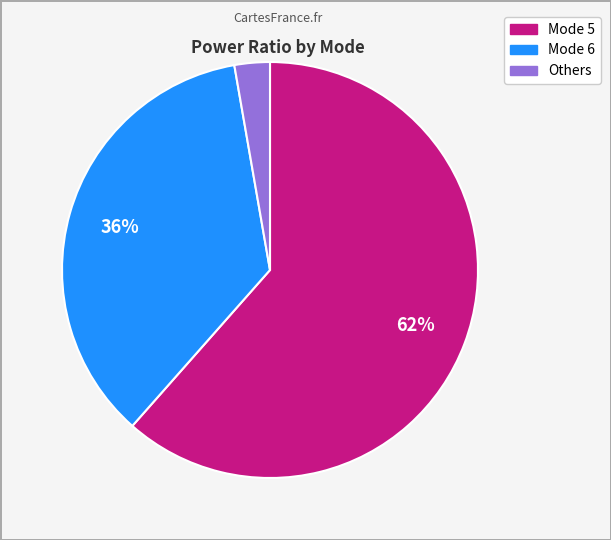

Is there a majority slice in this chart?

Yes